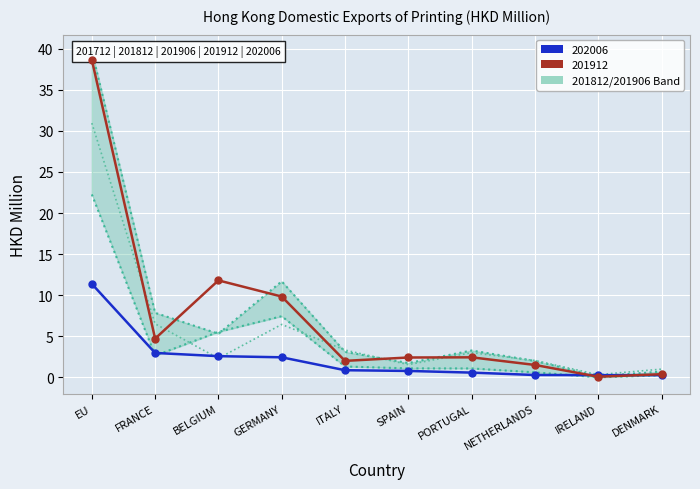

Between FRANCE and IRELAND, which is larger?

FRANCE